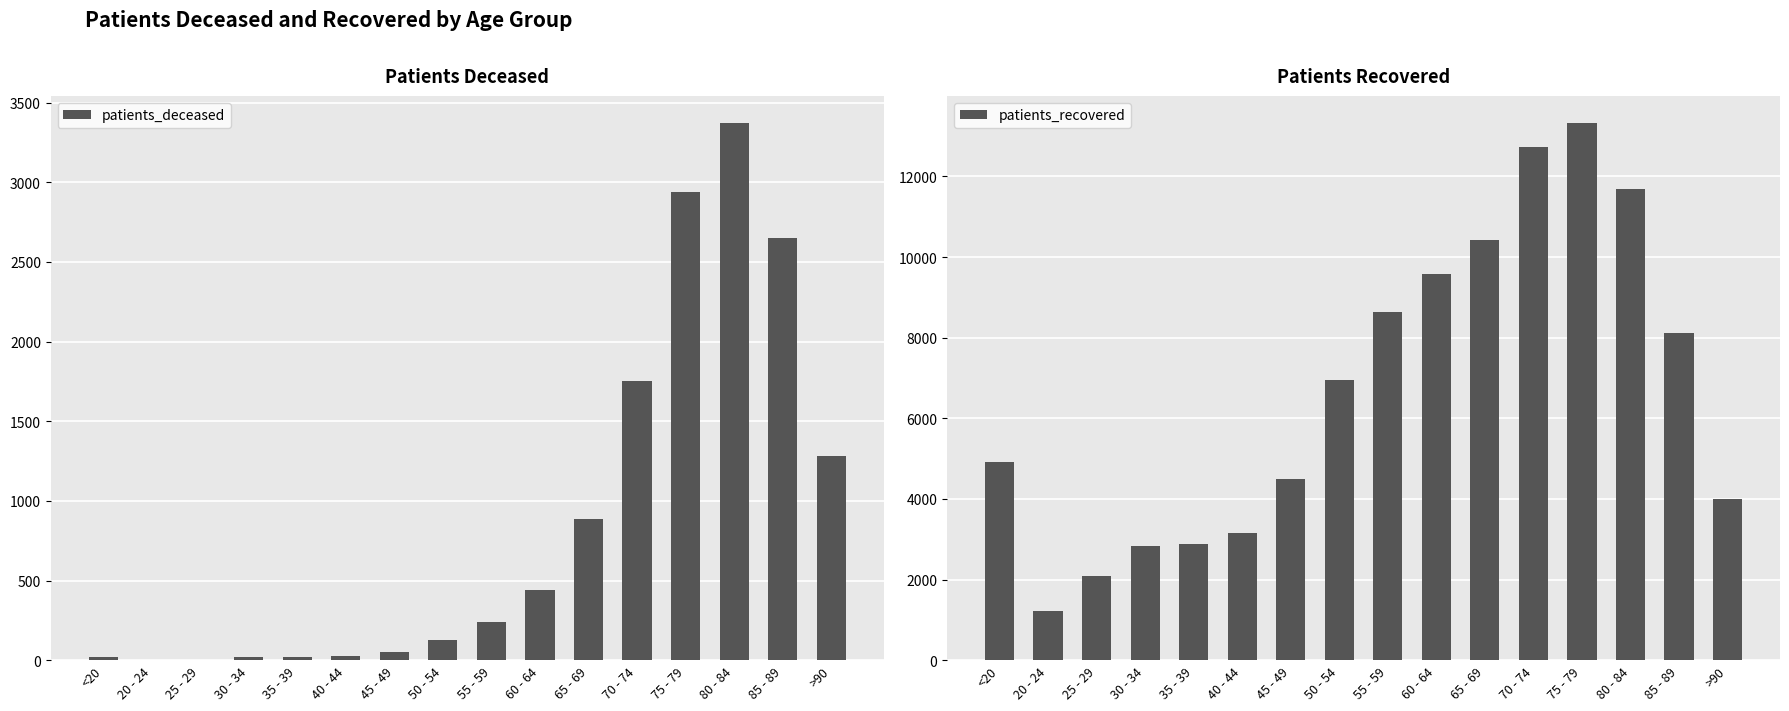

How many distinct data groups are displayed?

2